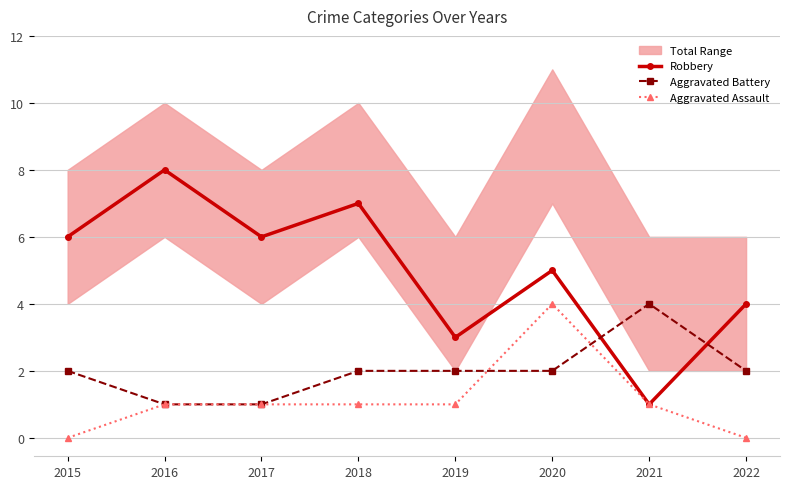

Is this an area chart (filled region under the line)?

No